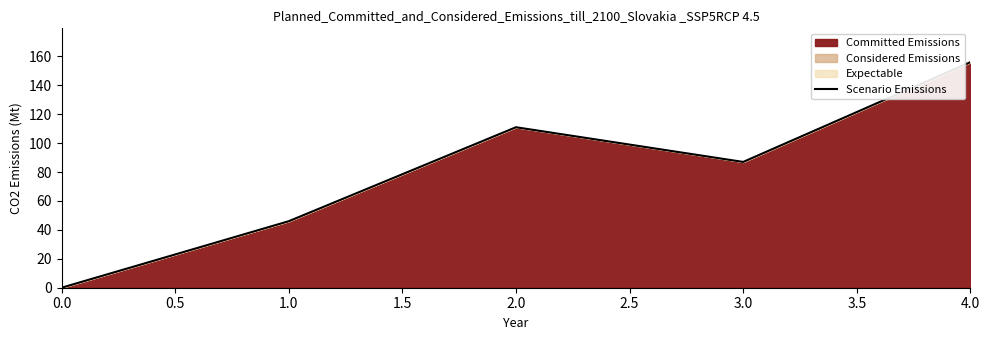

What is the change in value from 1.0 to 4.0?

+110